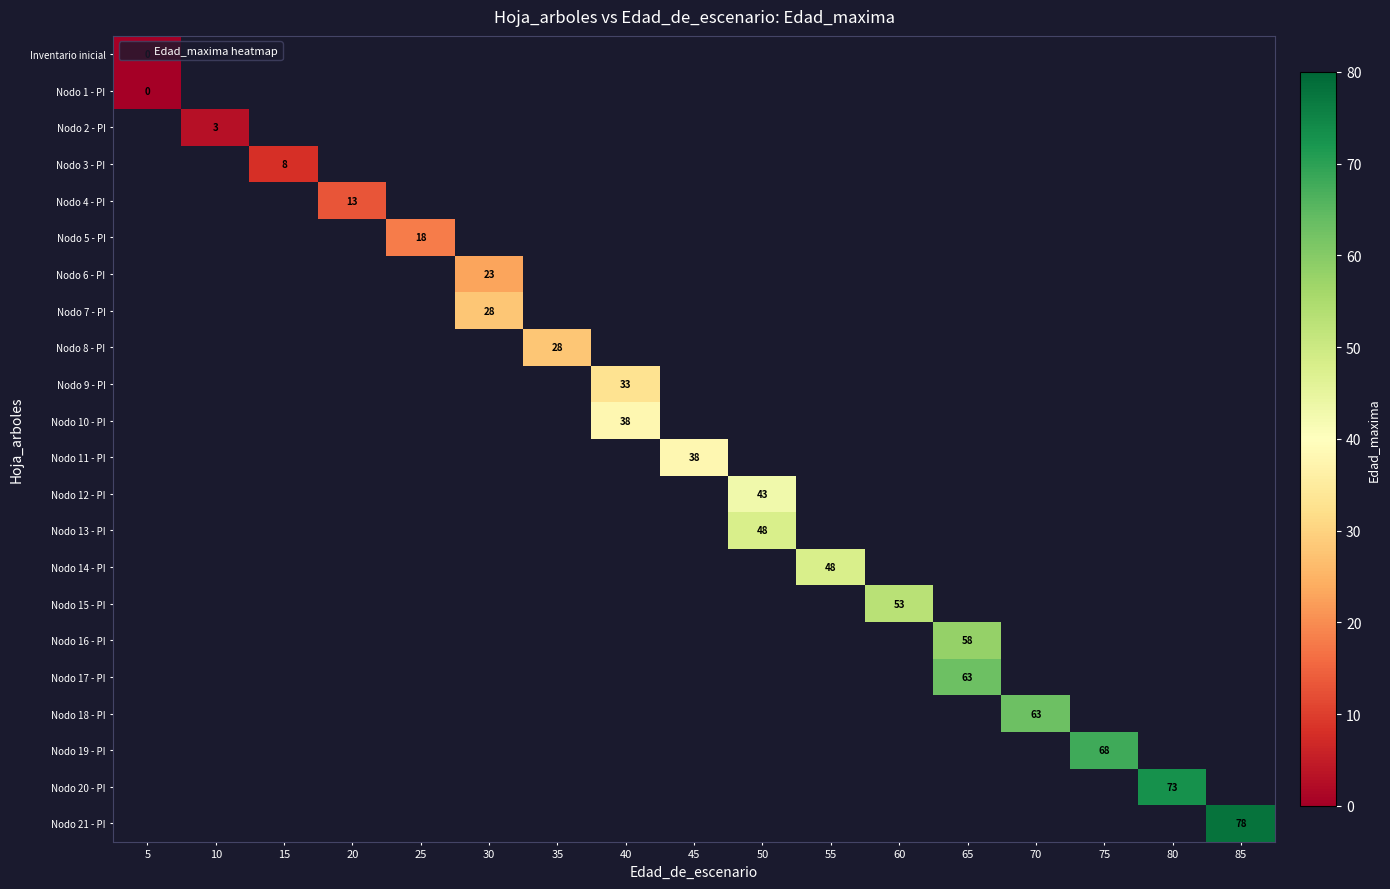

Which label corresponds to the largest value in the chart?

85